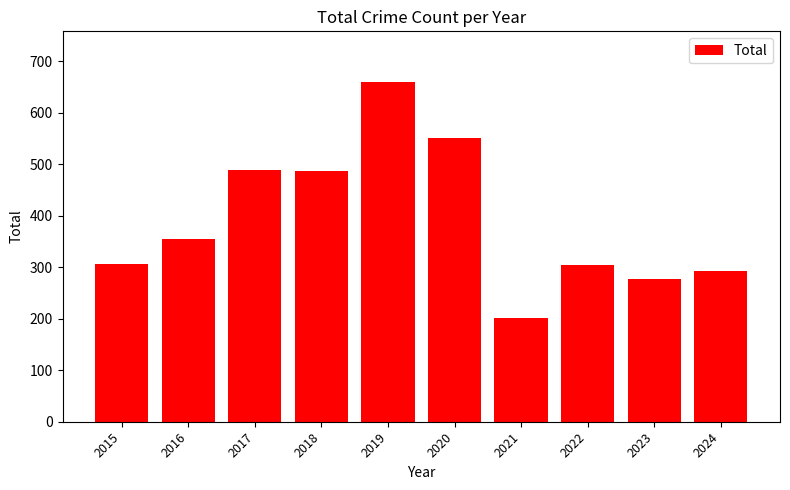

What is the value of the 1st bar from the left?

306